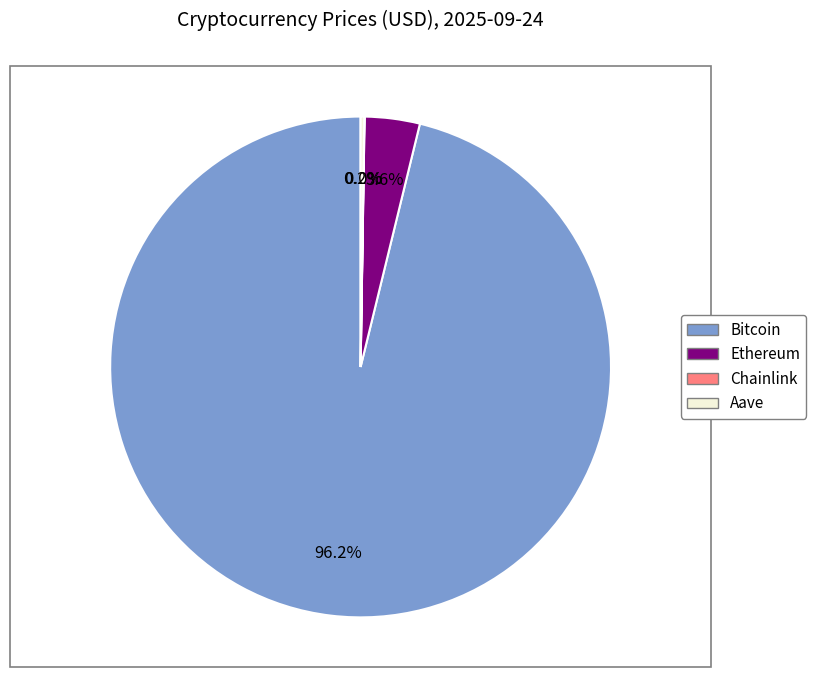

True or false: Ethereum accounts for 4% of the total.

True